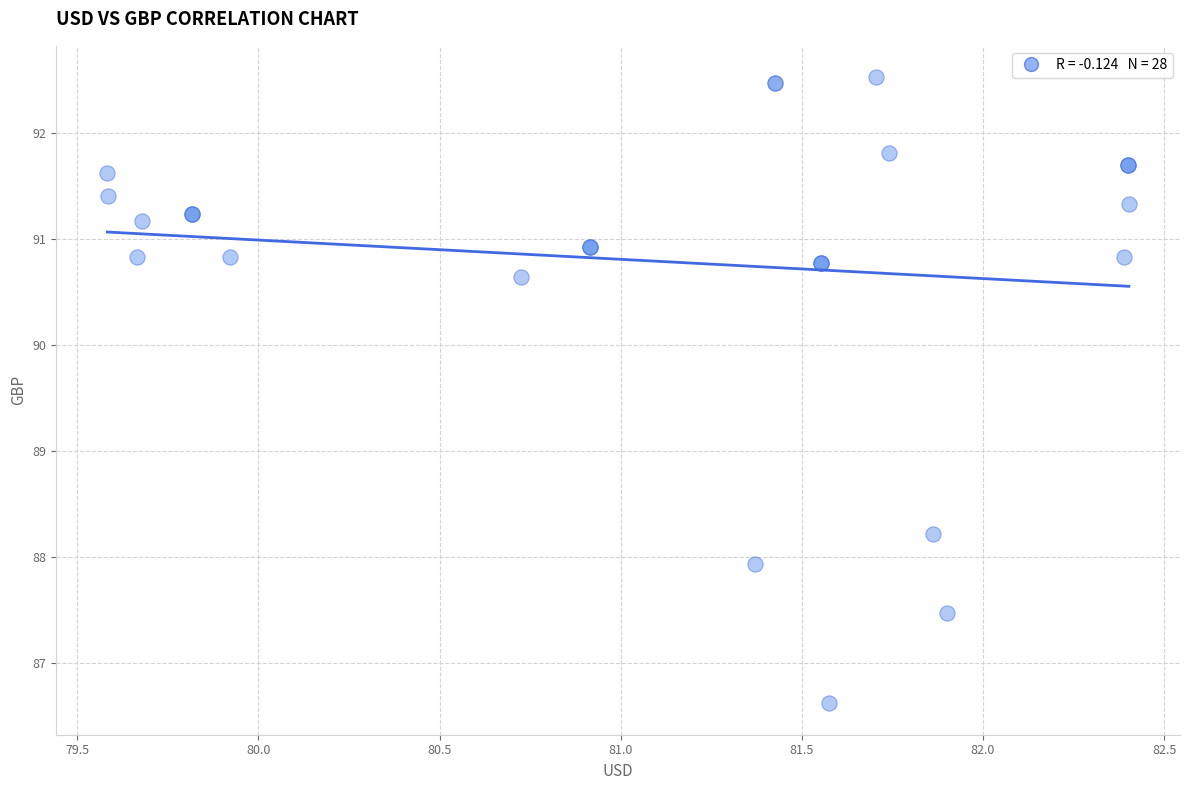

What Y value in the scatter plot is closest to 89?

88.2